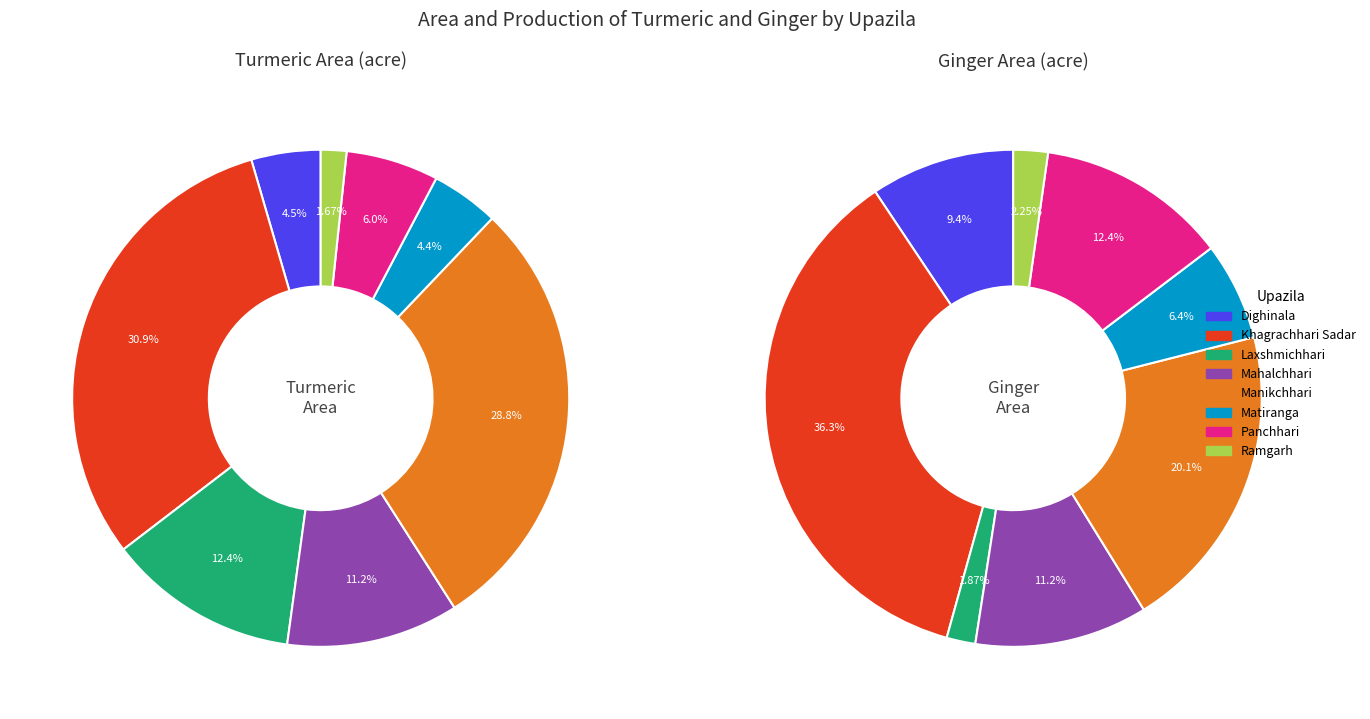

What is the spread (max minus min) of values at Khagrachhari Sadar?

686